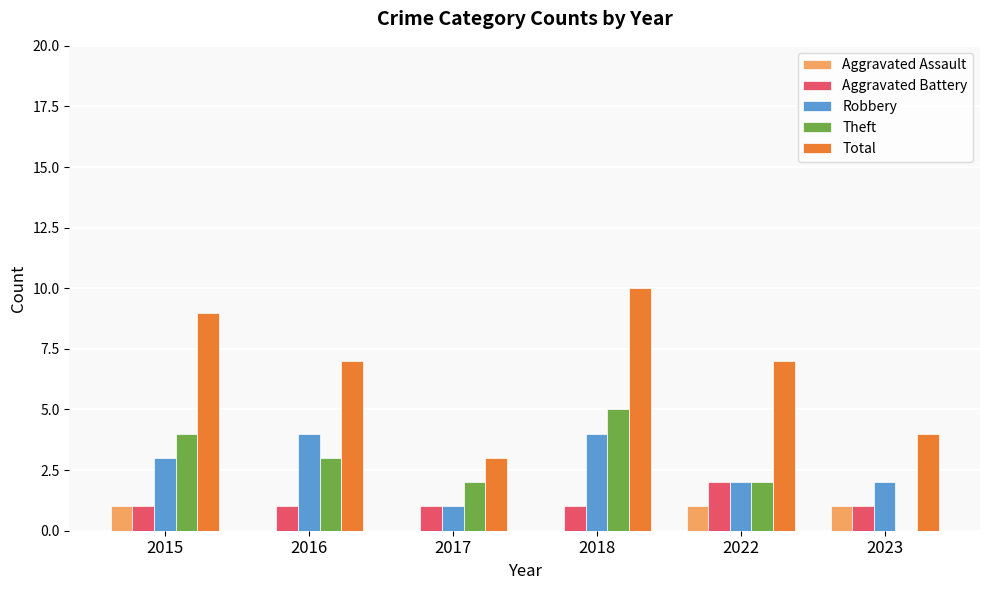

Is the value of Total at 2015 greater than the value of Theft at 2023?

Yes